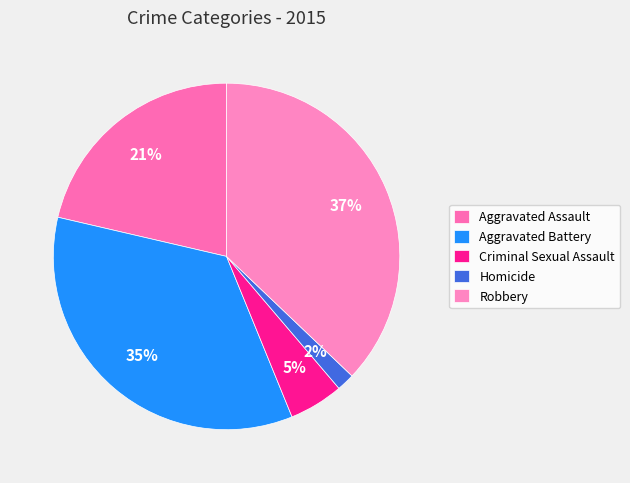

To the nearest percent, what is the difference between the largest and smallest slice percentages?

35%